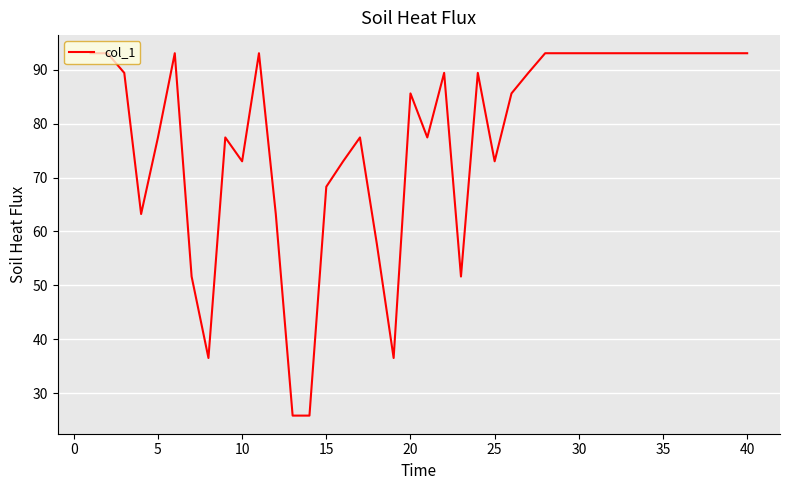

What is the smallest value displayed?

25.8